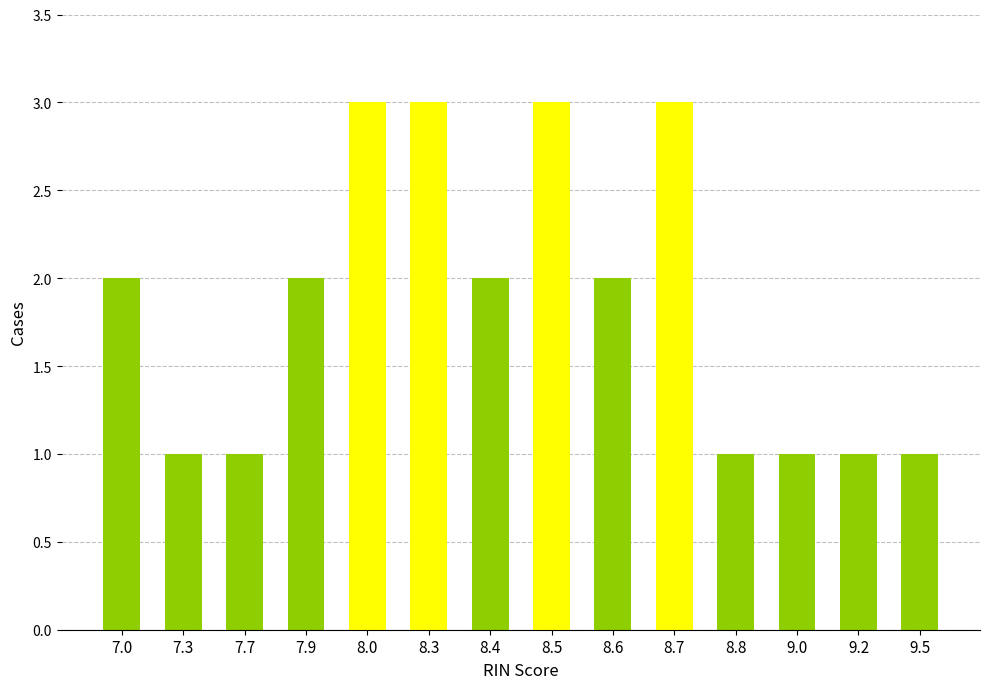

Reading left to right, list all the values displayed in this chart.

7.0=2	7.3=1	7.7=1	7.9=2	8.0=3	8.3=3	8.4=2	8.5=3	8.6=2	8.7=3	8.8=1	9.0=1	9.2=1	9.5=1